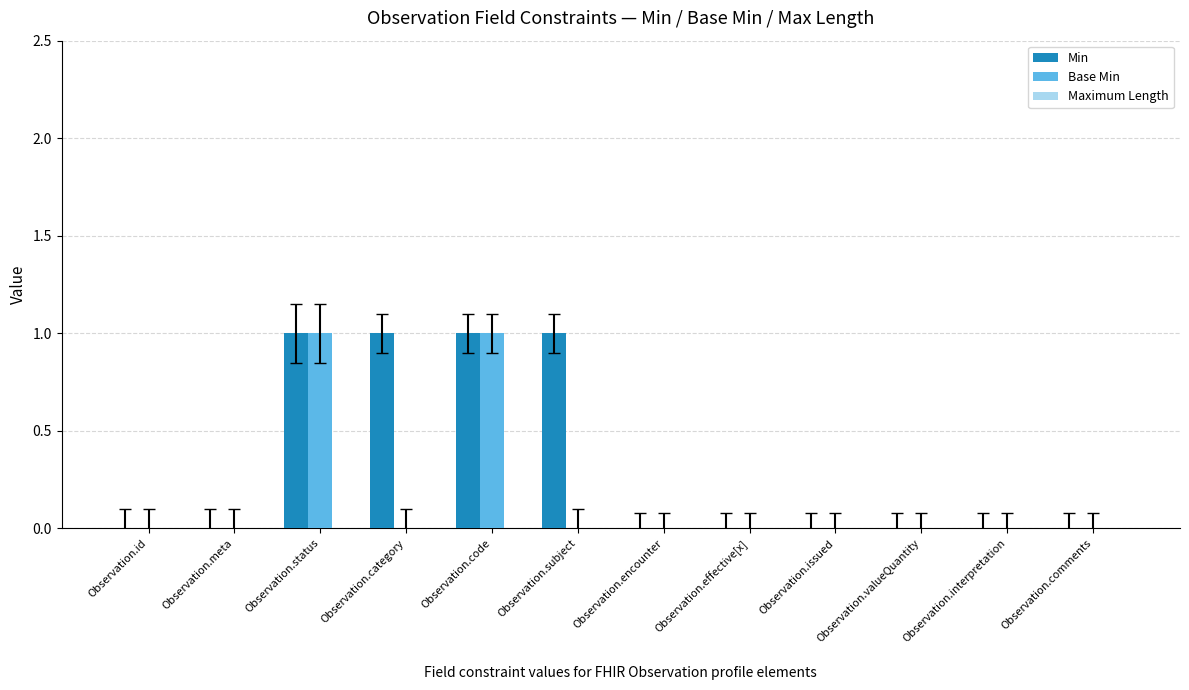

Does the chart contain stacked bars?

No